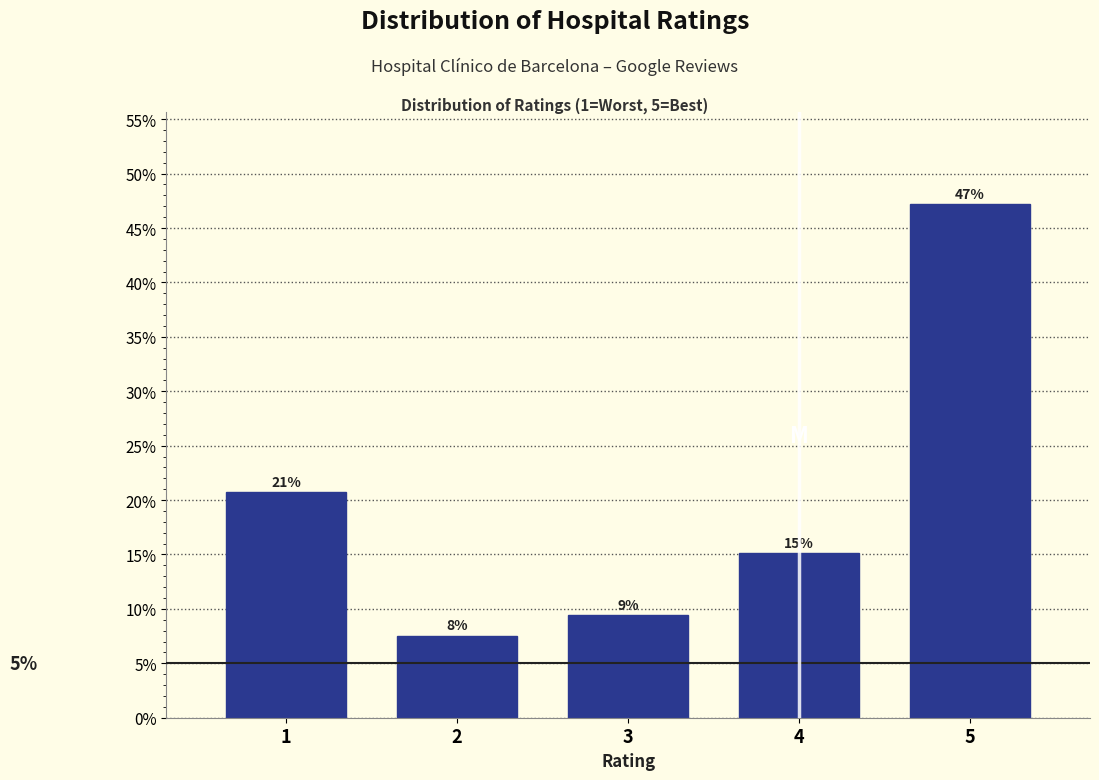

Are the bars horizontal?

No